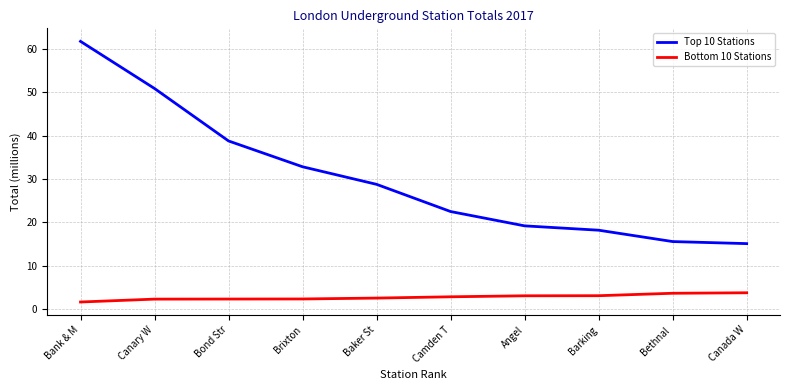

What is the sum of all Top 10 Stations values?

303.7